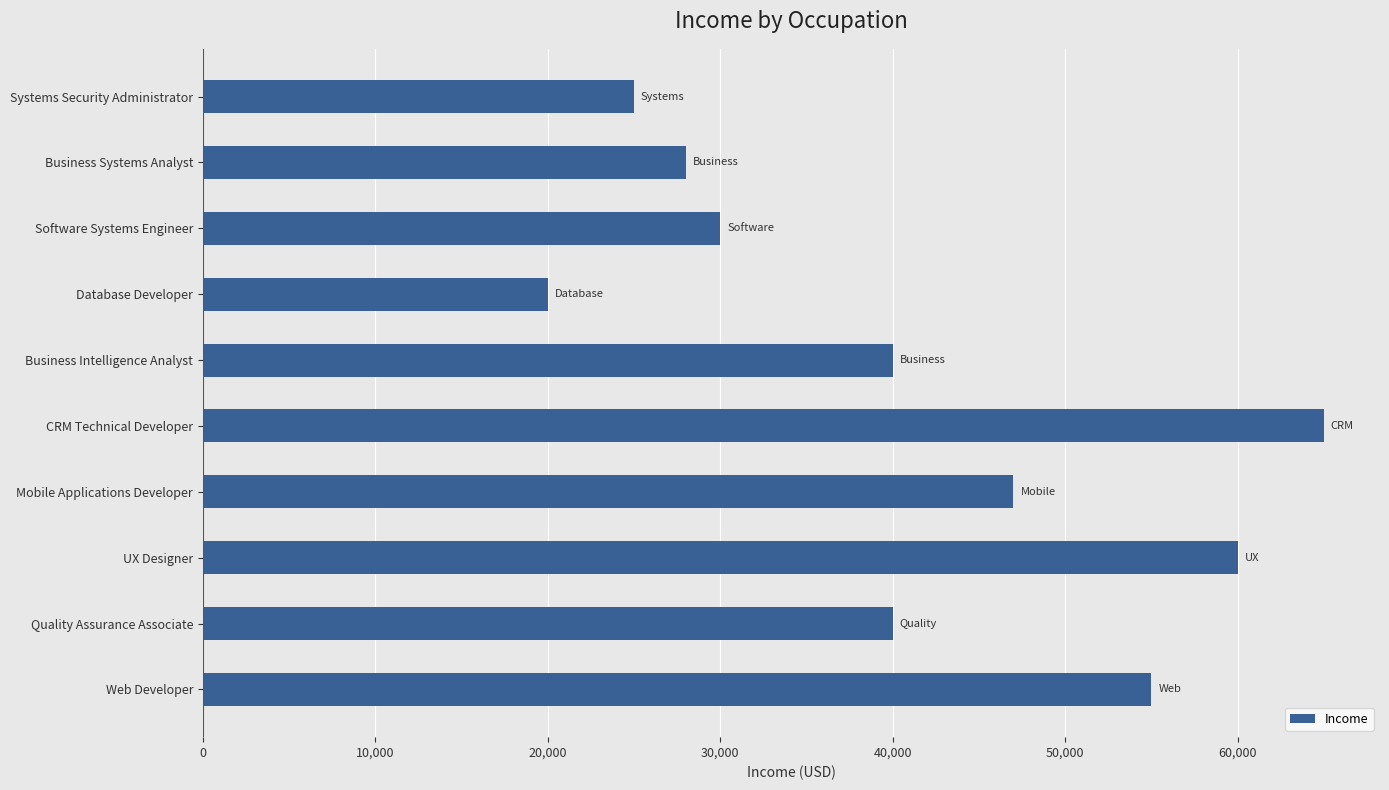

What is the value of the 7th bar from the top?

47000